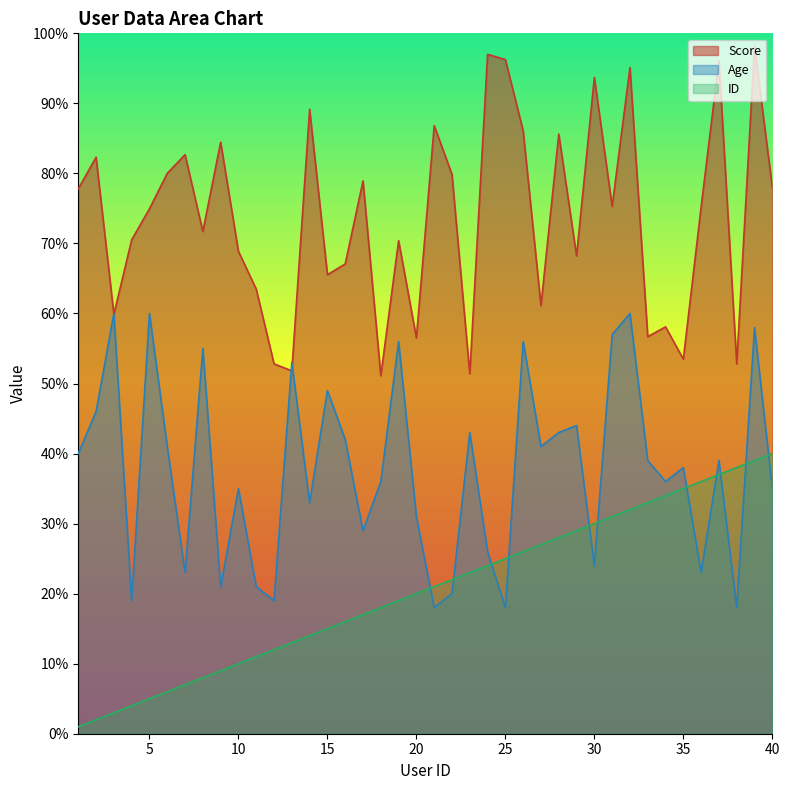

What is the approximate value of Score at 39?

98.2